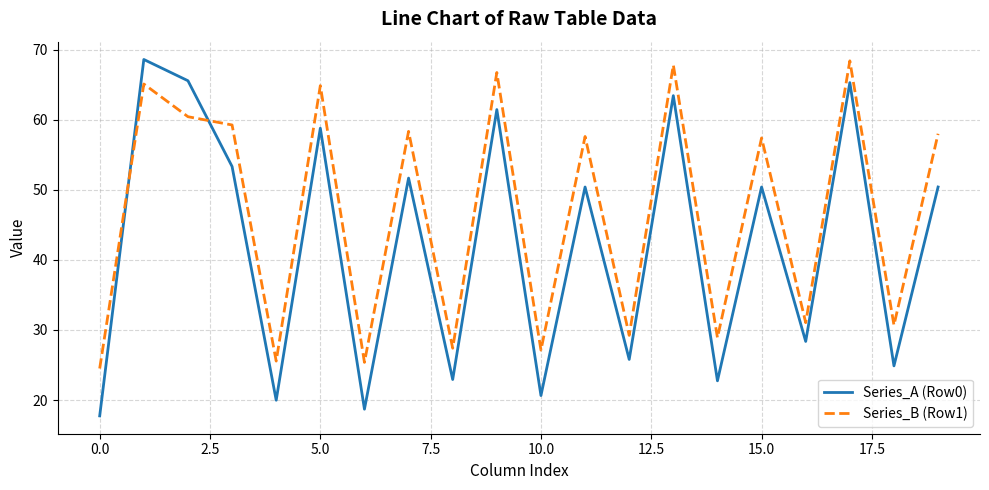

What is the minimum value shown in the chart?

17.7